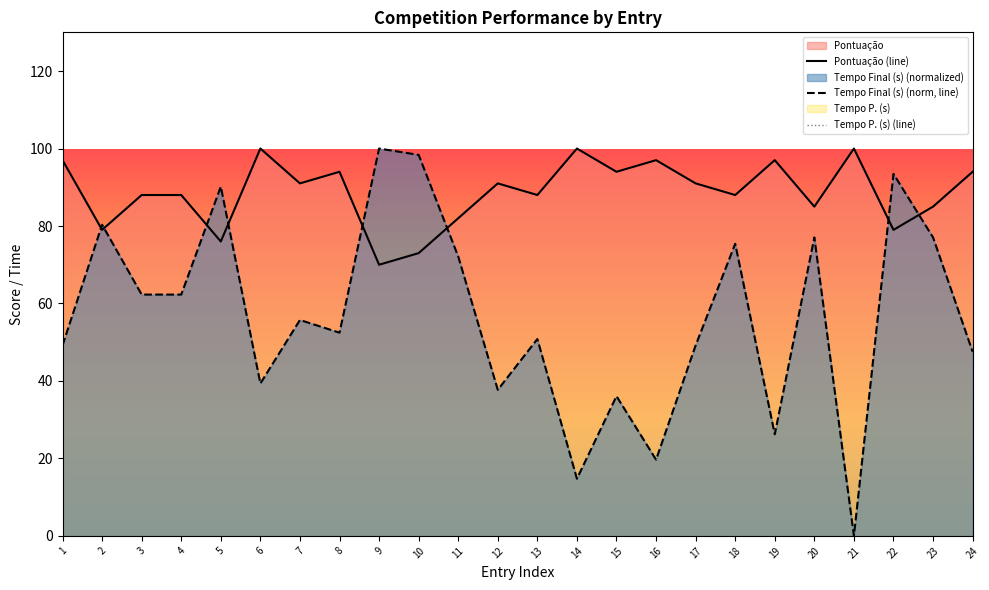

Read the Tempo Final (s) (norm, line) value at 12.

37.7